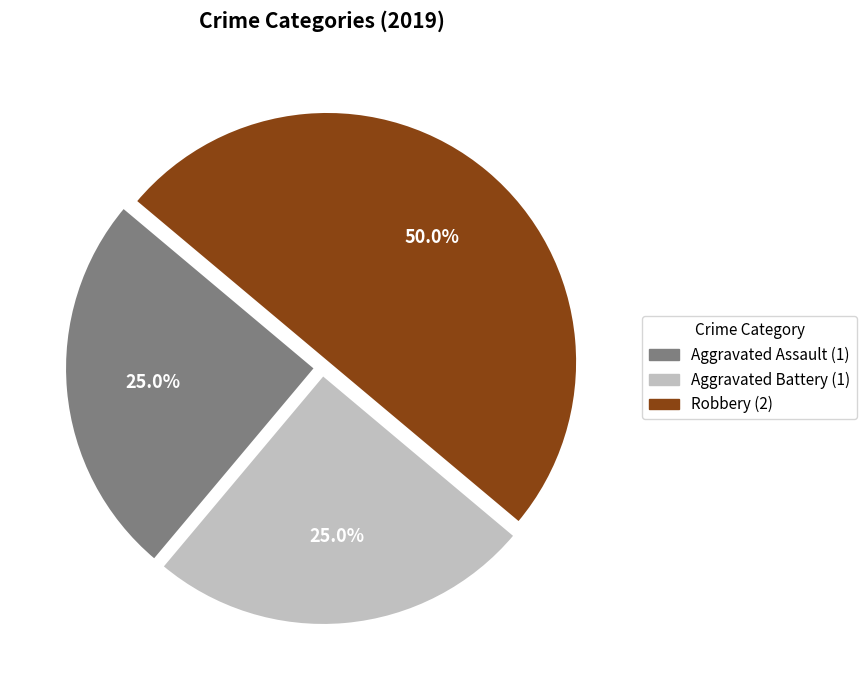

What is the ratio of the value at Aggravated Assault to the value at Robbery?

0.5